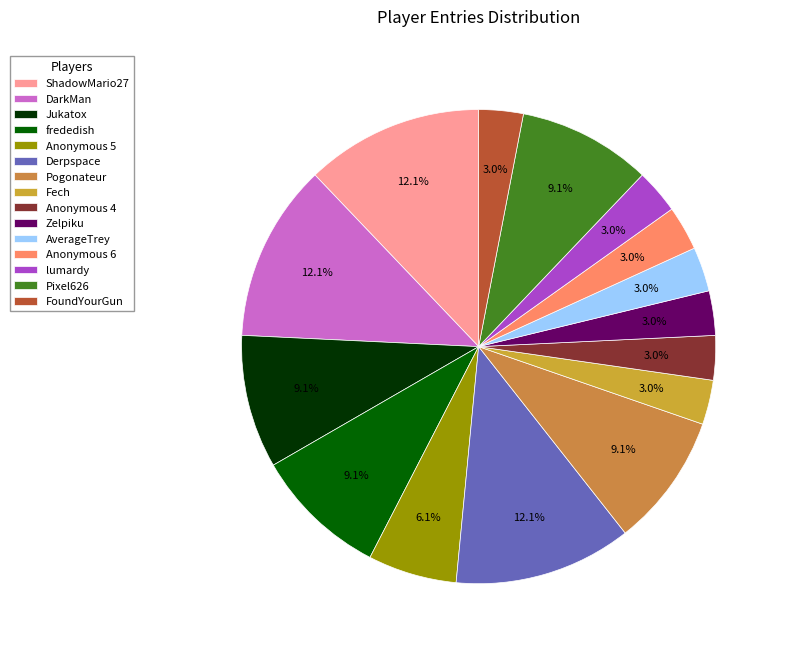

To the nearest percent, what is the average slice percentage?

7%